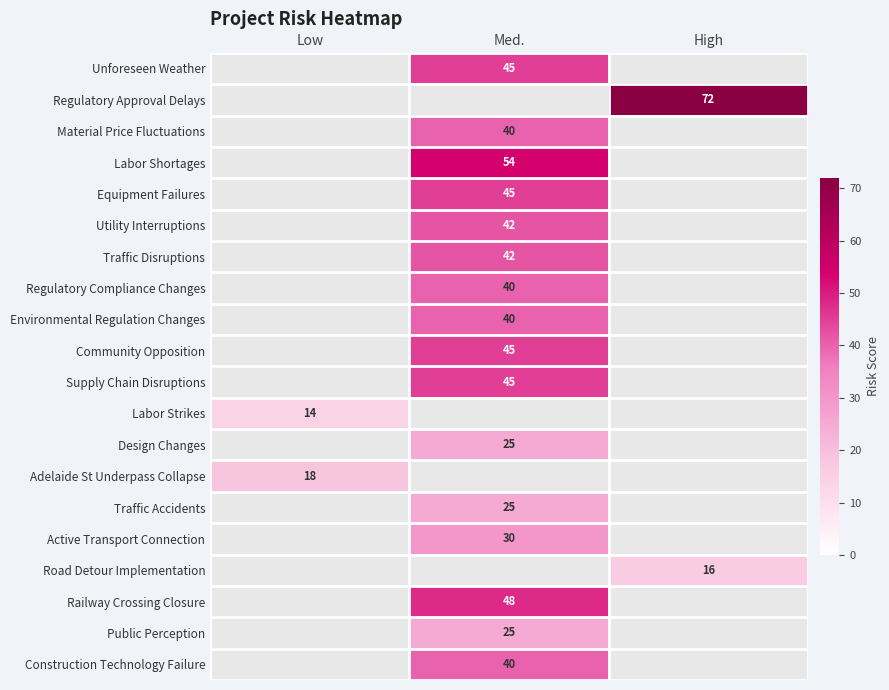

What is the spread (max minus min) of values at Med.?

29.0